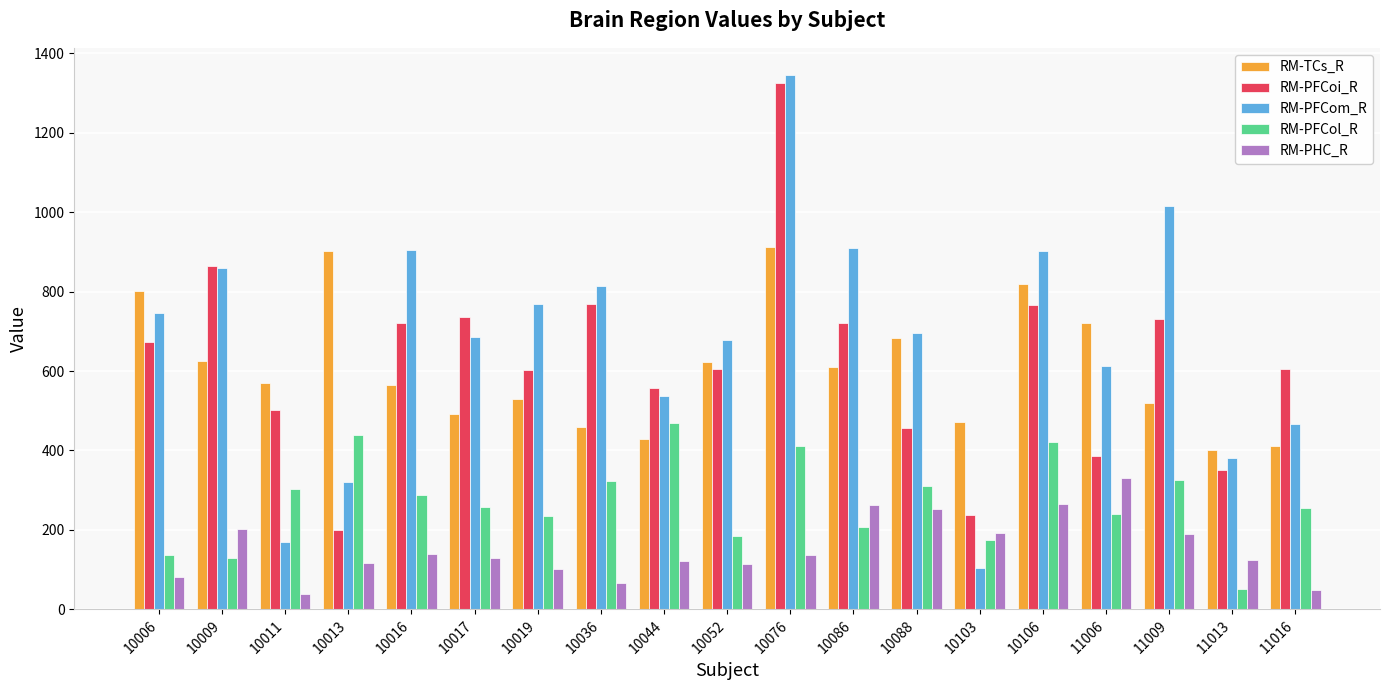

What is the sum of all RM-PFCoi_R values?

11806